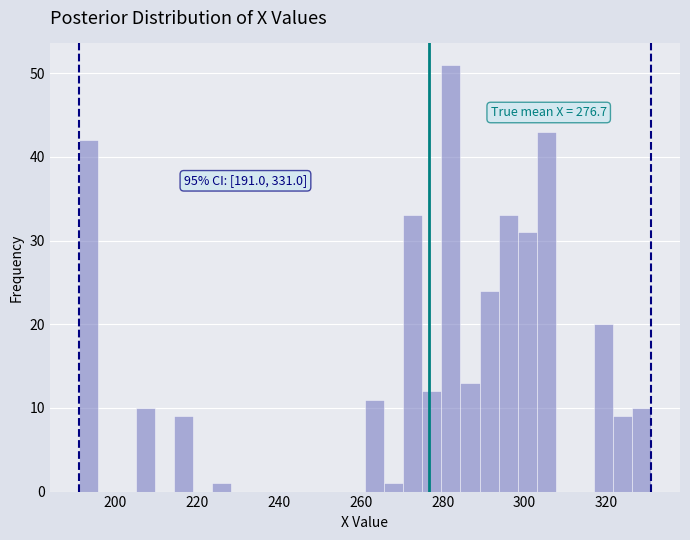

Read against the x-axis, roughly where is the centre of the tallest bar?

282